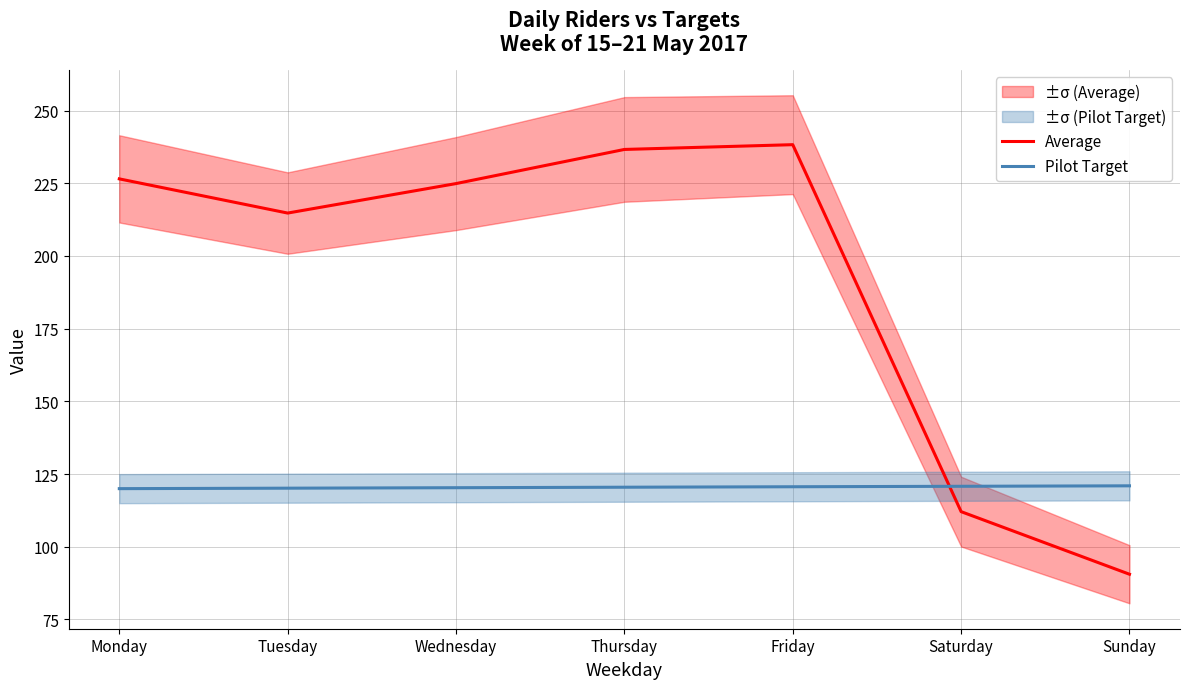

What is the value of the Pilot Target point at the 3rd from the left?

120.3